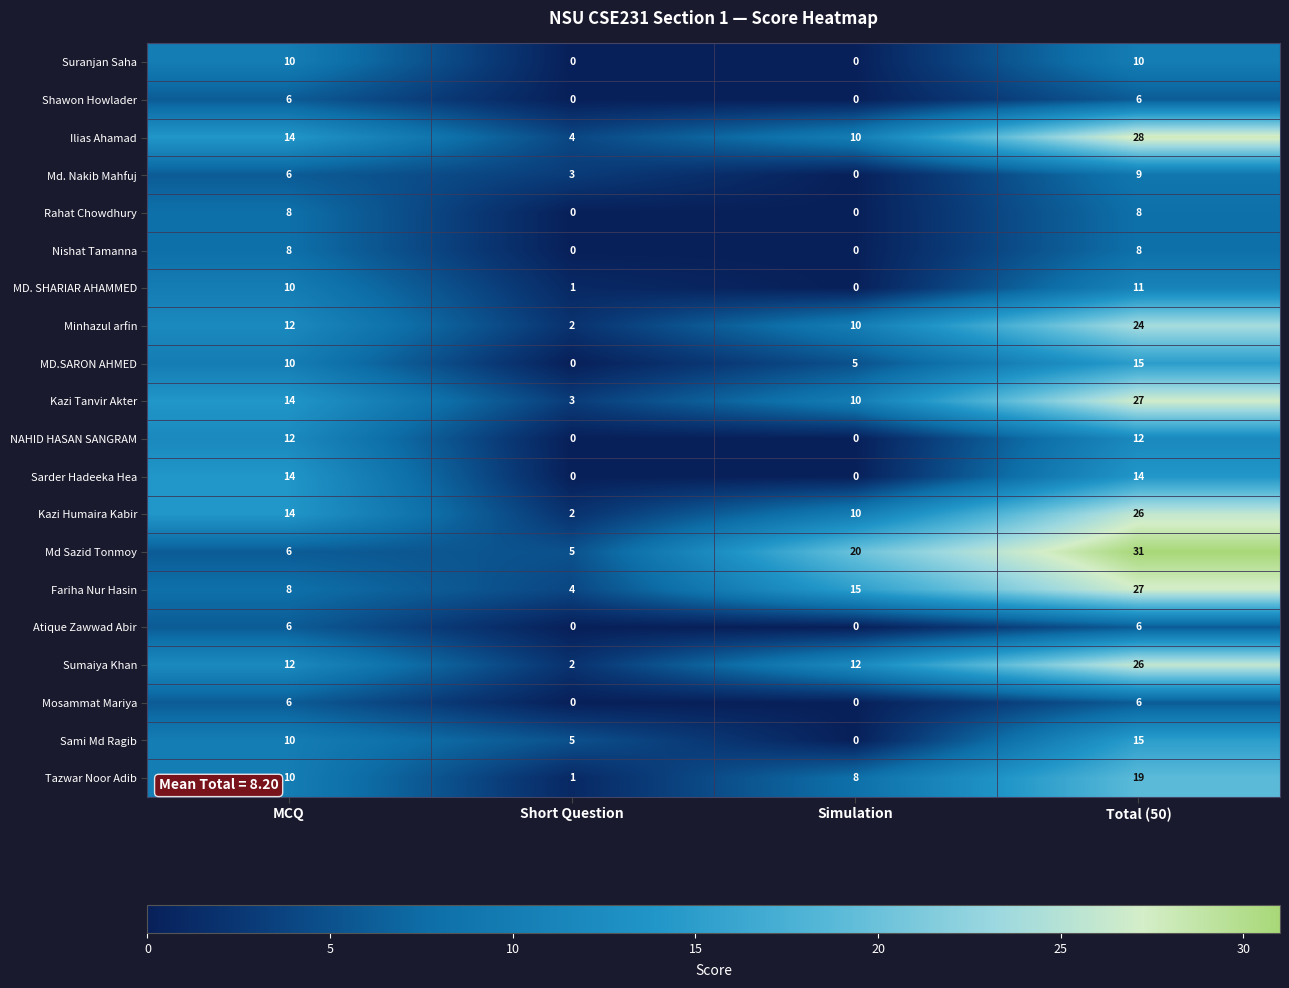

Which series has the widest spread of values?

Md Sazid Tonmoy